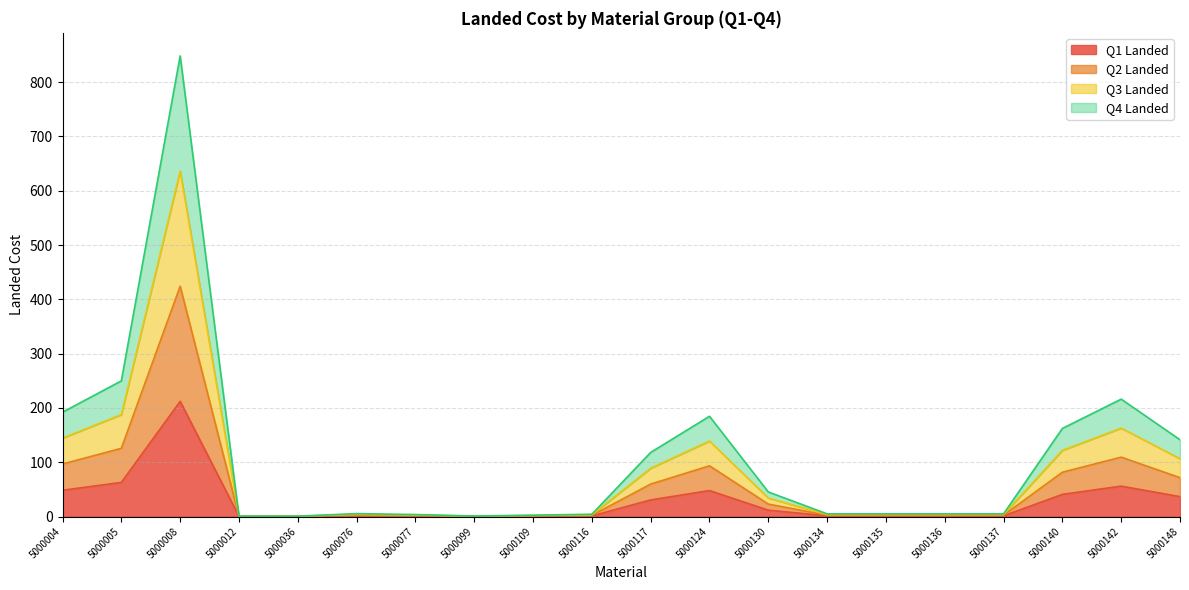

Which label corresponds to the smallest value in the chart?

5000036